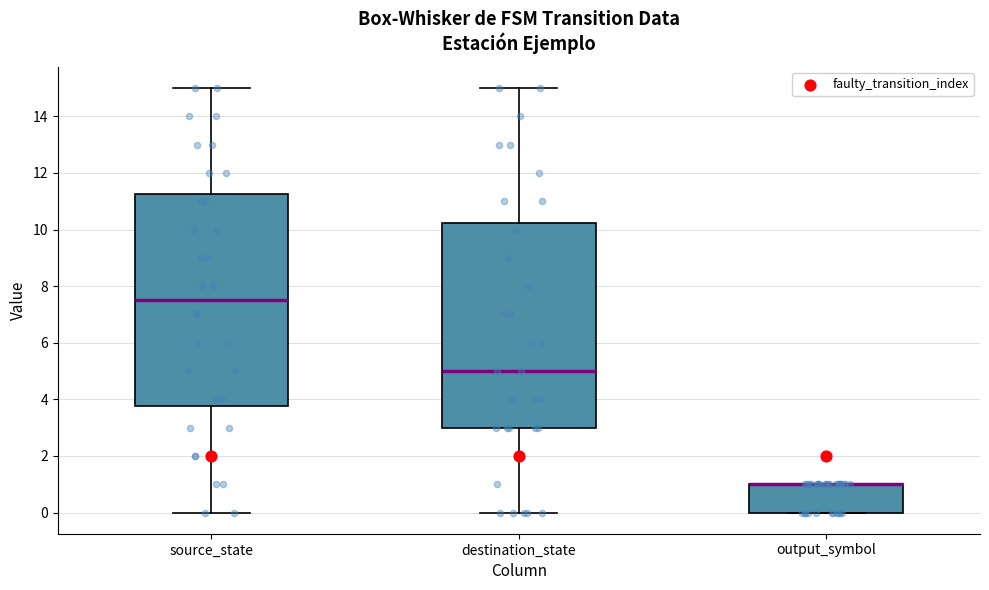

Where is the upper edge of the box for source_state on the y-axis? The values are not printed on the chart, so give them approximately, as read against the axis.

11.2